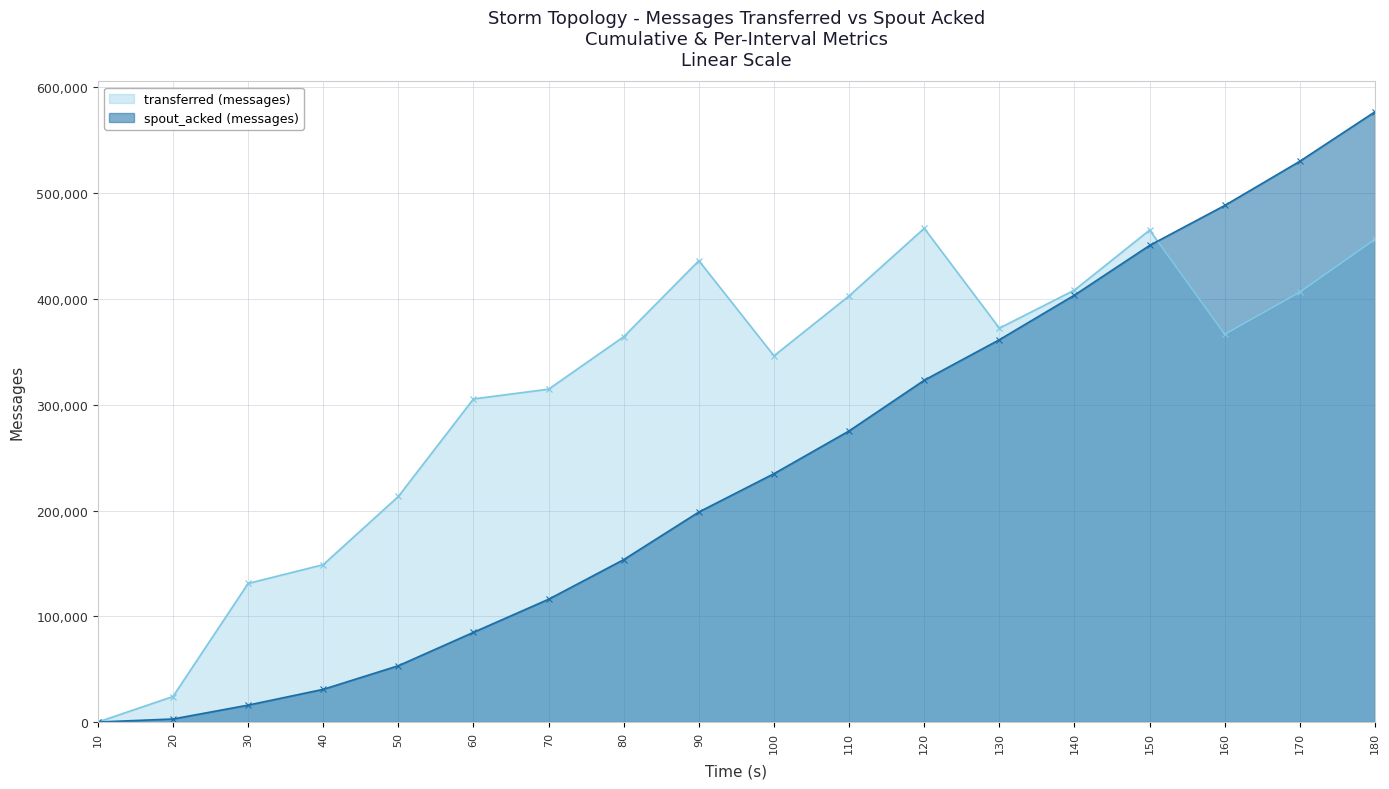

True or false: spout_acked (messages) has more than 2 points higher than both neighbors.

False